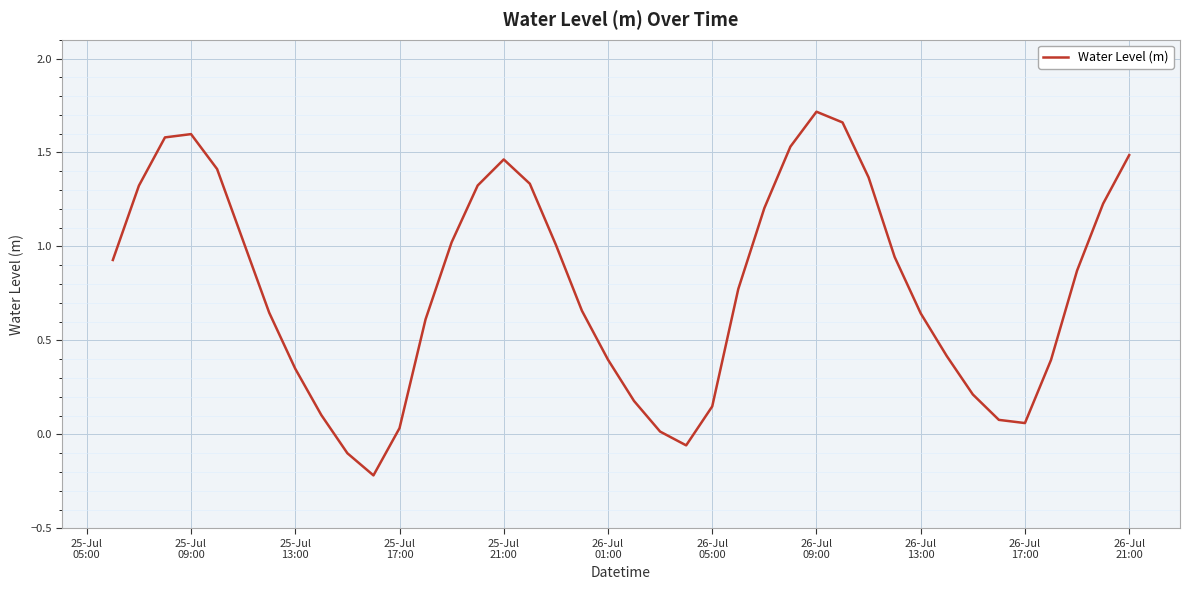

What is the difference between the maximum and minimum values?

1.9